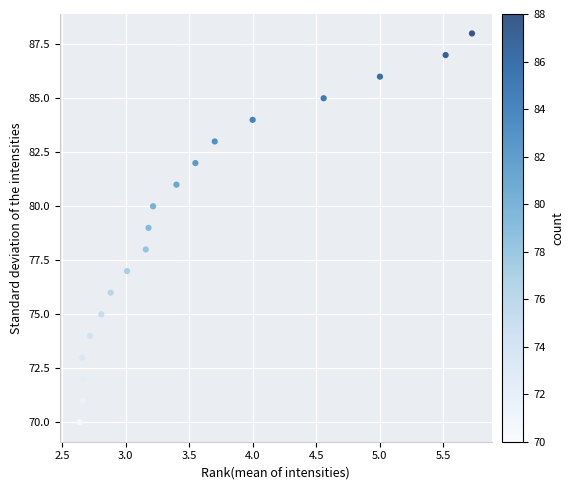

What is the range of Y values (max minus min)?

18